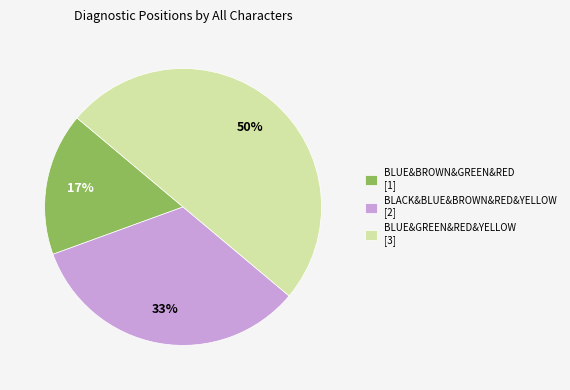

To the nearest percent, what is the difference between the largest and smallest slice percentages?

33%